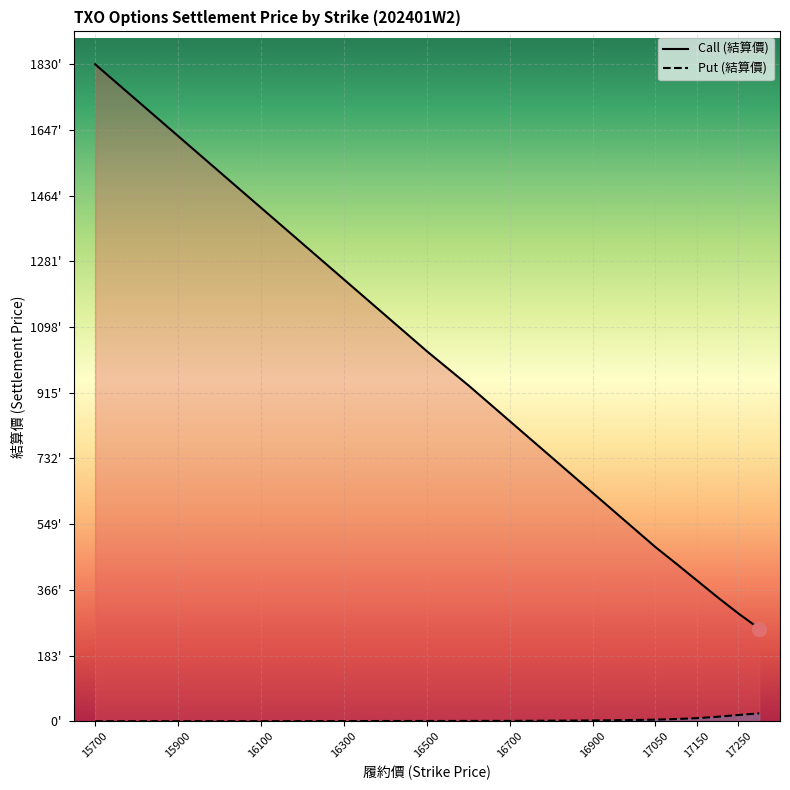

Reading right to left, list all the values displayed in this chart.

Call: 258.0	300.0	345.0	392.0	439.0	485.0	535.0	635.0	735.0	835.0	935.0	1030.0	1130.0	1230.0	1330.0	1430.0	1530.0	1630.0	1730.0	1830.0
Put: 22.0	17.5	12.5	8.6	6.2	4.4	3.5	2.1	1.6	1.0	0.9	0.8	0.7	0.5	0.2	0.1	0.1	0.1	0.1	0.1